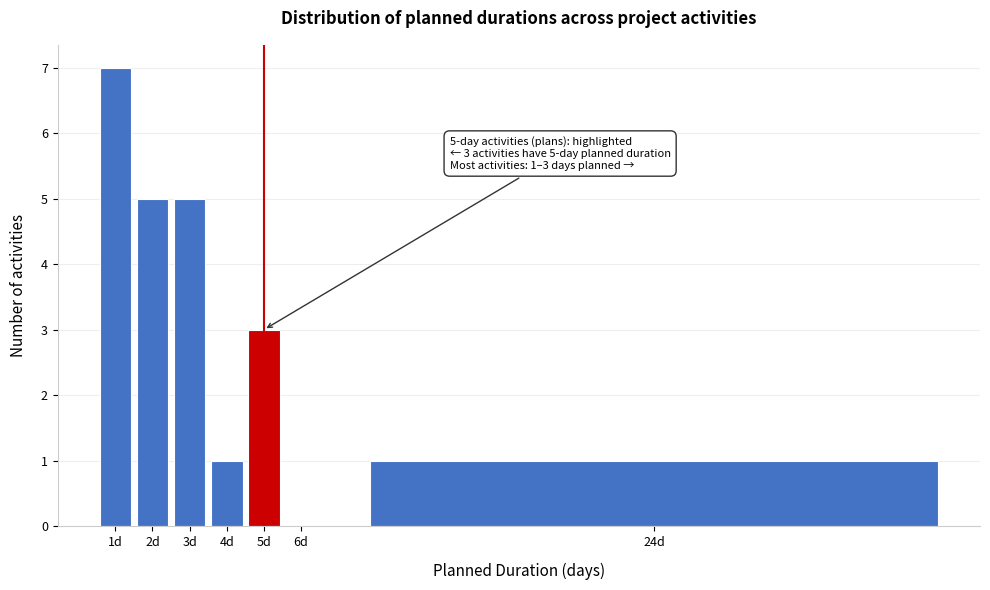

Reading left to right, list all the values displayed in this chart.

1d=7	2d=5	3d=5	4d=1	5d=3	6d=0	24d=1